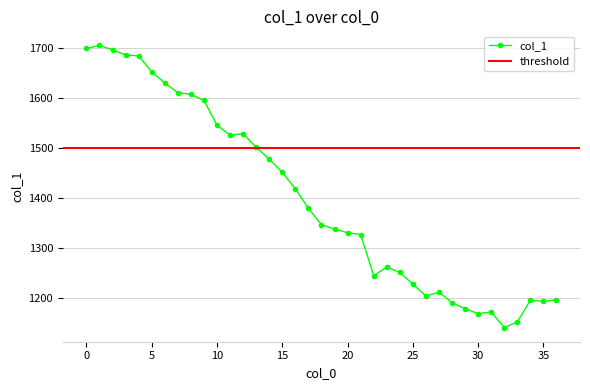

What is the sum of all values?

51728.3